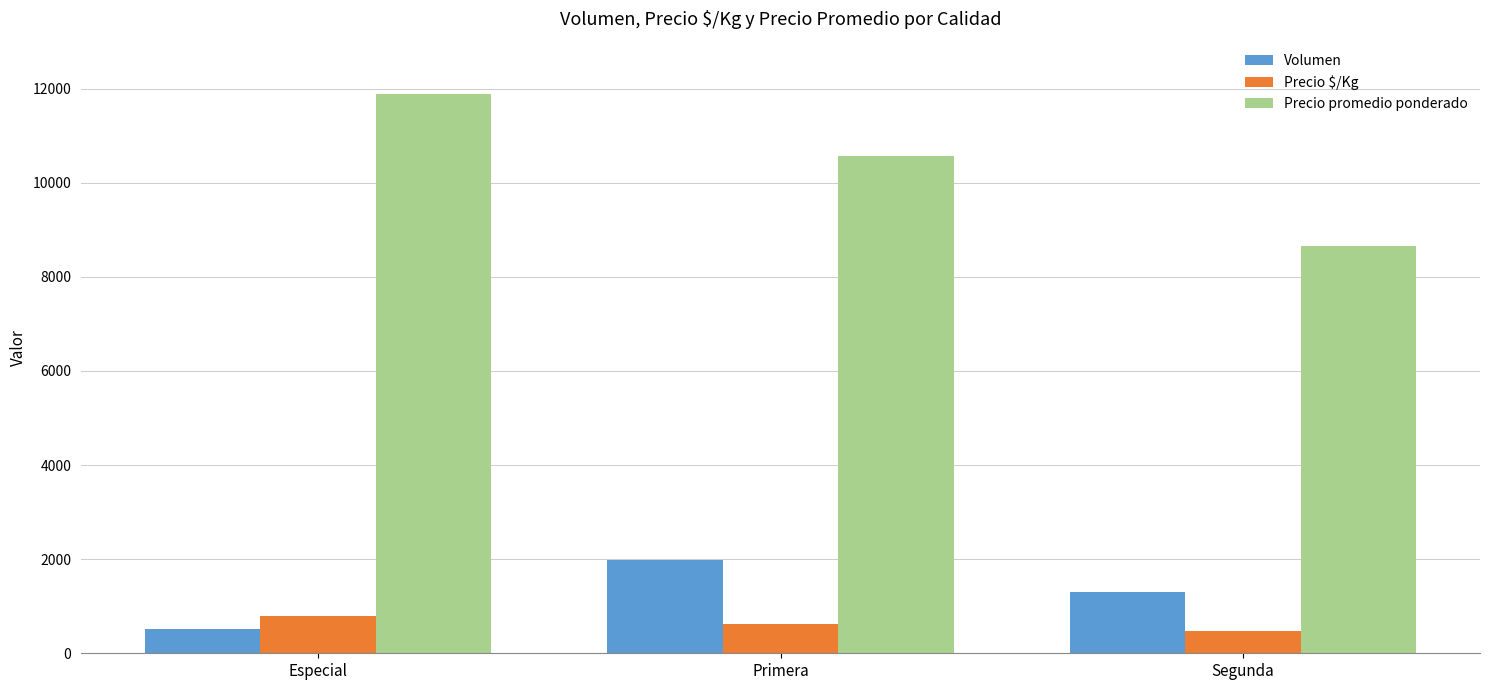

Which category has the highest value across all series?

Especial